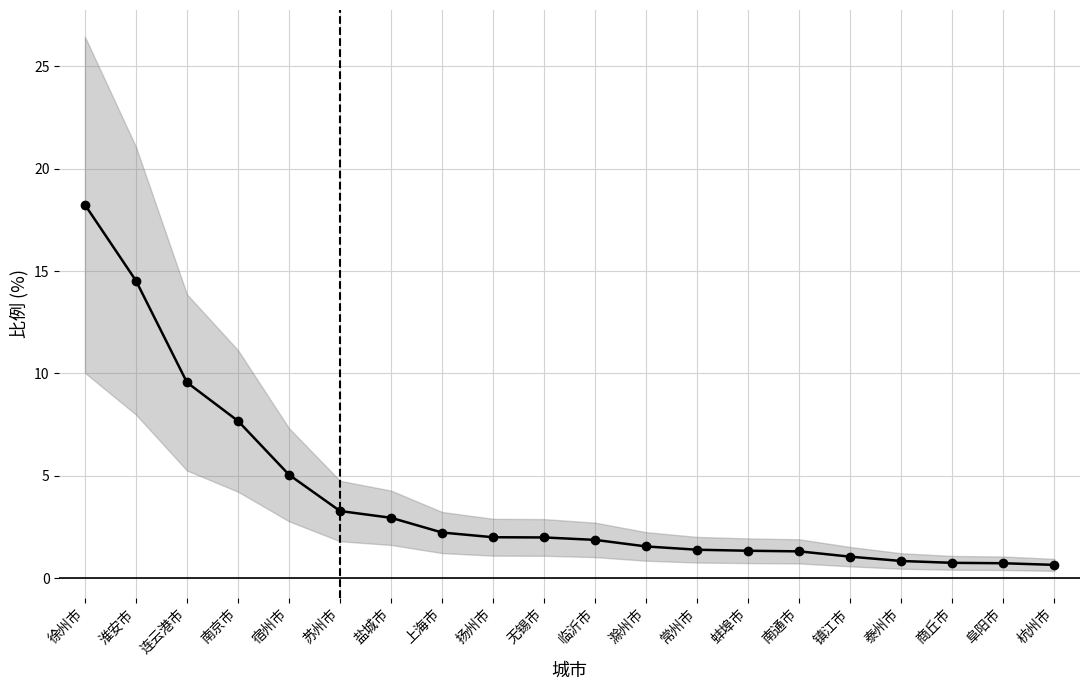

Does the chart have visible grid lines?

Yes